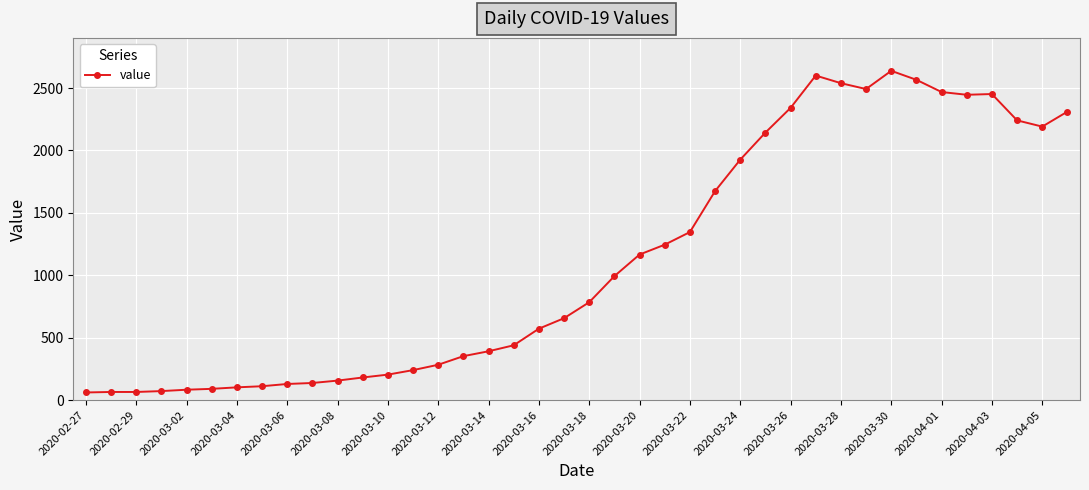

What is the value of the 1st point from the left?

61